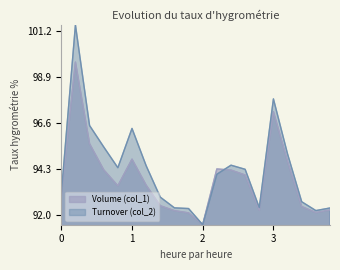

The Volume (col_1) series shows 126.4 at 103/12/17. True or false?

False